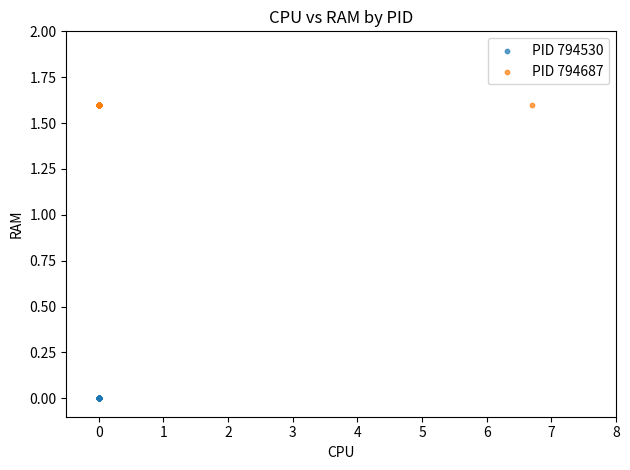

What are all the series names shown in the legend?

PID 794530, PID 794687